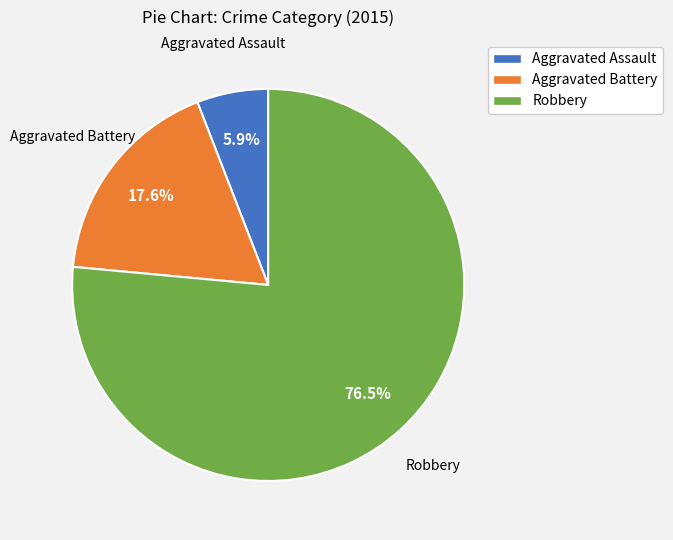

What is the ratio of the value at Robbery to the value at Aggravated Assault?

13.0